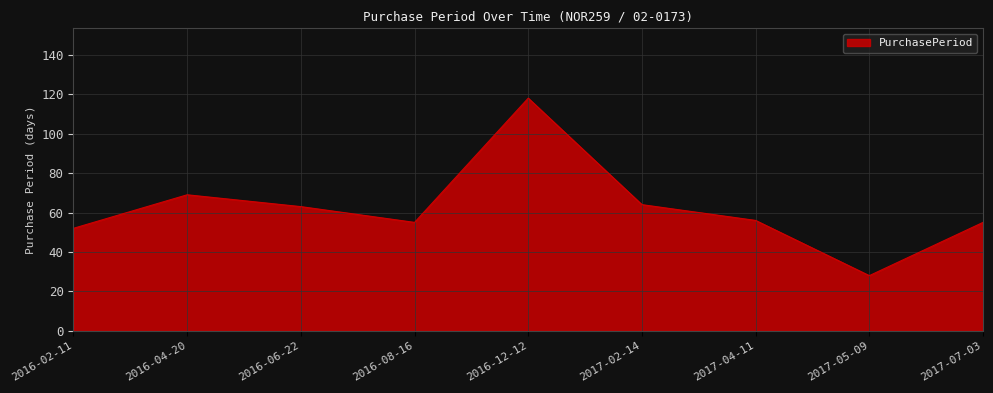

Reading left to right, what are all the values shown in this chart?

2016-02-11=52	2016-04-20=69	2016-06-22=63	2016-08-16=55	2016-12-12=118	2017-02-14=64	2017-04-11=56	2017-05-09=28	2017-07-03=55